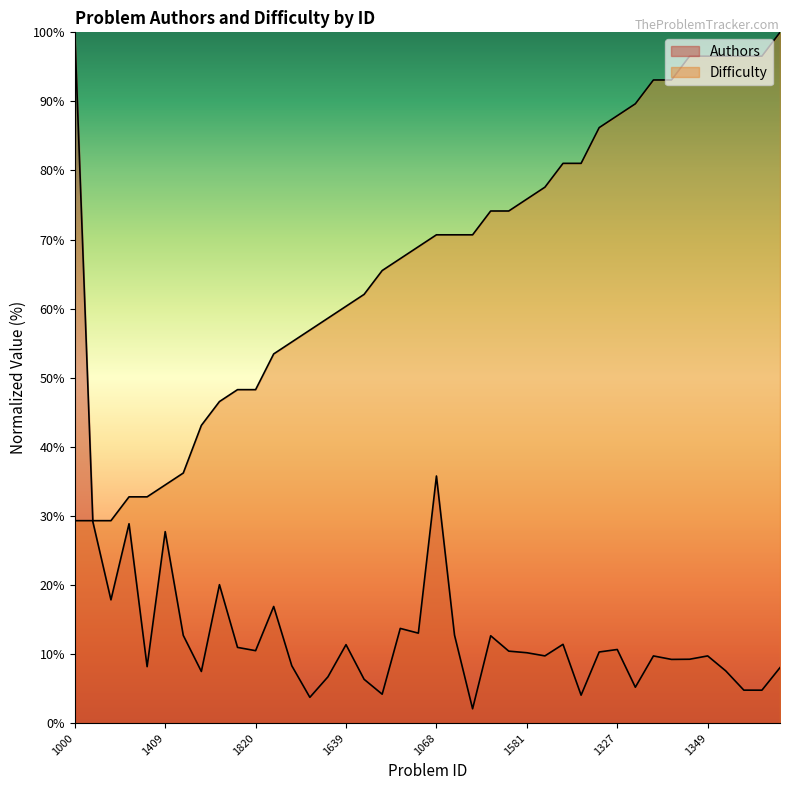

What is the spread (max minus min) of values at 1876?

84.5